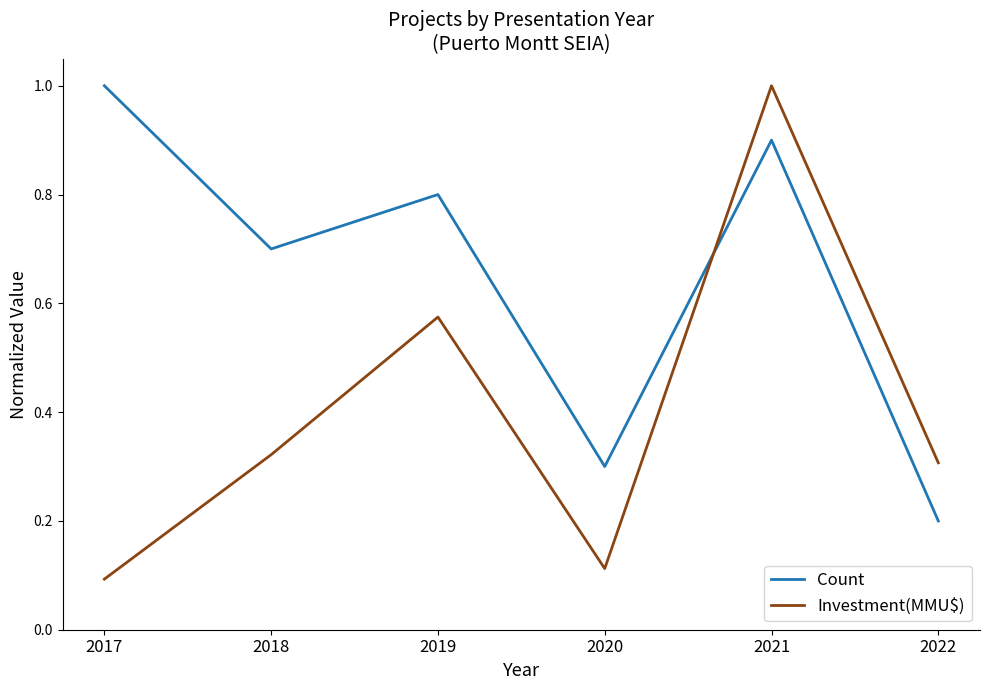

Is this an area chart (filled region under the line)?

No